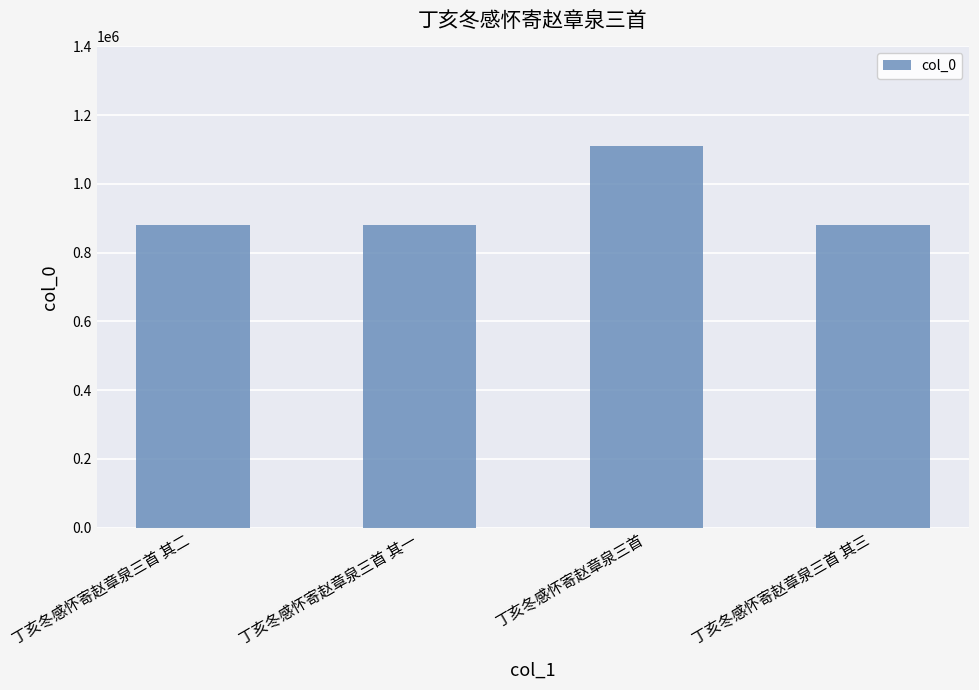

What is the difference between the values at 丁亥冬感怀寄赵章泉三首 and 丁亥冬感怀寄赵章泉三首 其三?

229471